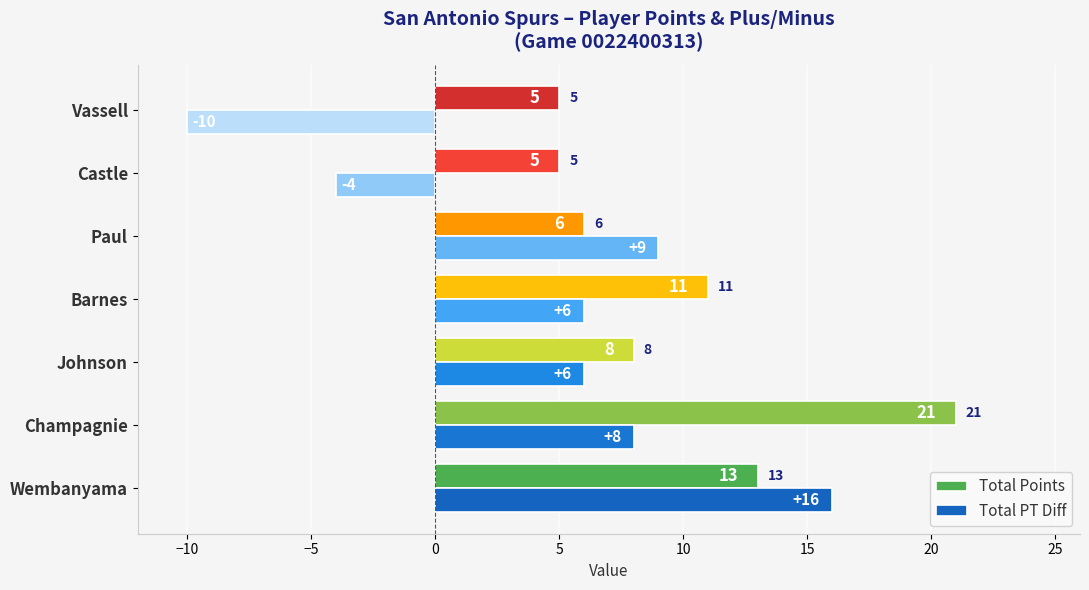

At which label does Total Points reach its peak?

Champagnie